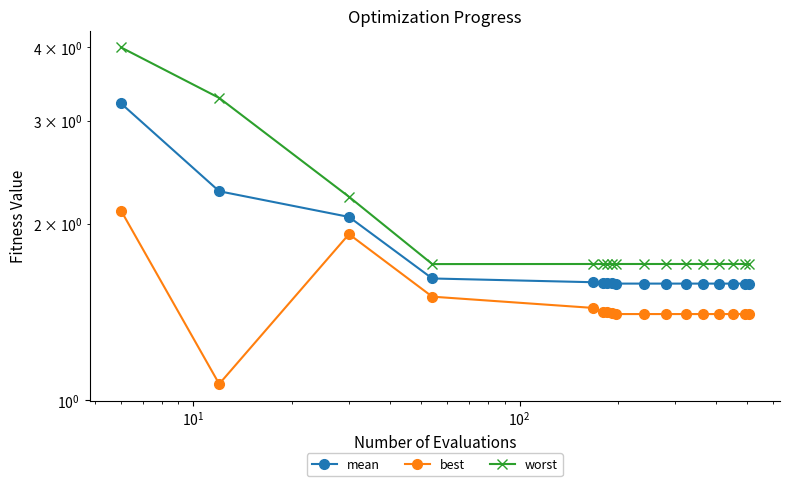

Reading left to right, what are all the values shown in this chart?

mean: 3.2	2.3	2.1	1.6	1.6	1.6	1.6	1.6	1.6	1.6	1.6	1.6	1.6	1.6	1.6	1.6	1.6
best: 2.1	1.1	1.9	1.5	1.4	1.4	1.4	1.4	1.4	1.4	1.4	1.4	1.4	1.4	1.4	1.4	1.4
worst: 4.0	3.3	2.2	1.7	1.7	1.7	1.7	1.7	1.7	1.7	1.7	1.7	1.7	1.7	1.7	1.7	1.7